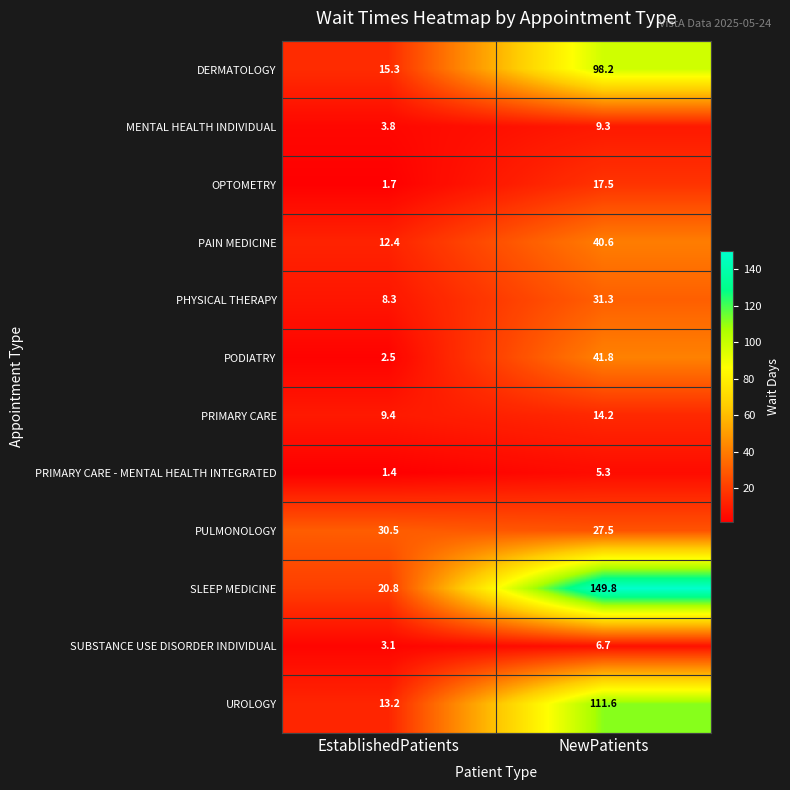

How many distinct data groups are displayed?

12